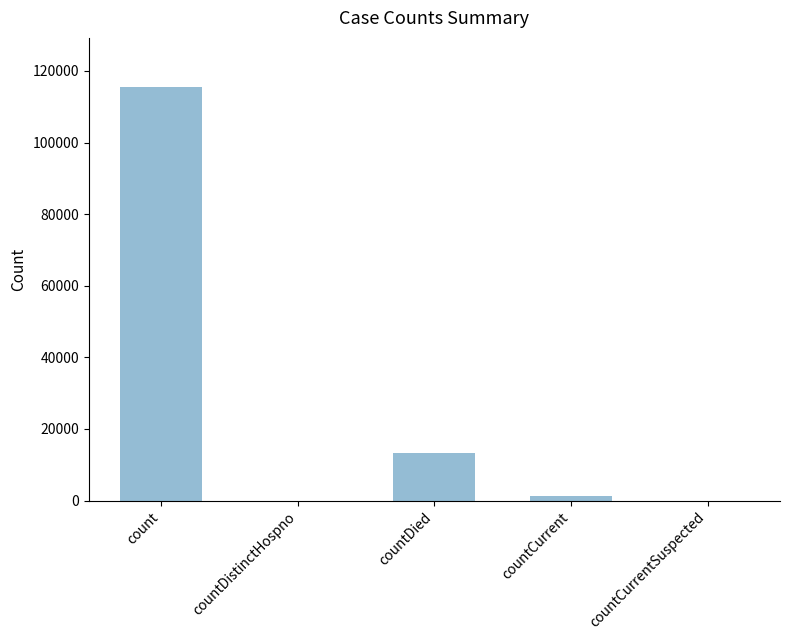

Where is the data nearest to the value 57689?

countDied